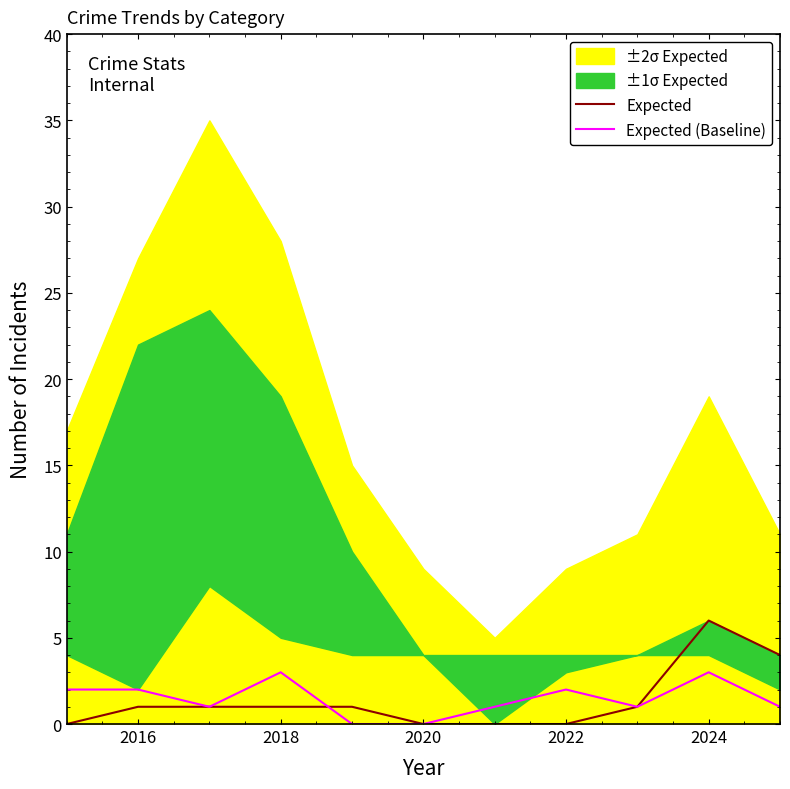

Which series has the widest spread of values?

Expected